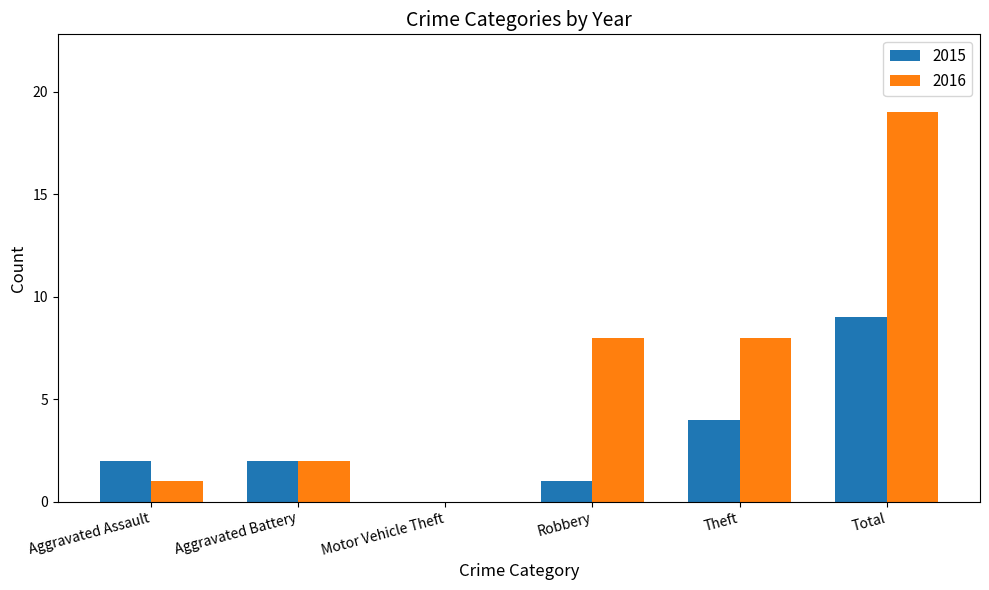

Reading left to right, extract all data points from this chart.

2015: 2	2	0	1	4	9
2016: 1	2	0	8	8	19